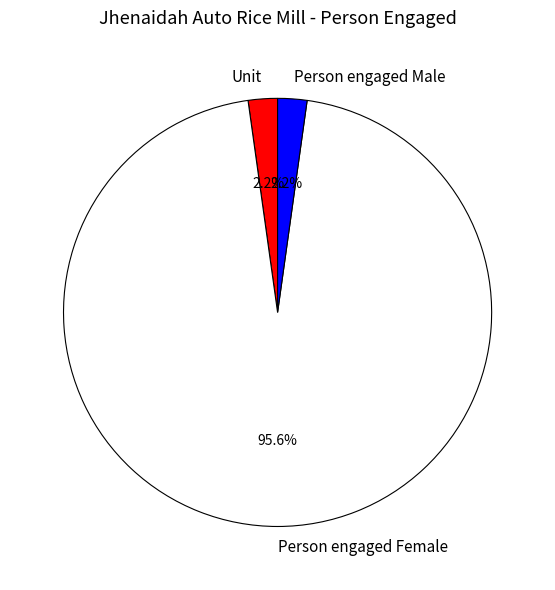

To the nearest percent, what is the difference between the Unit and Person engaged Female slice percentages?

93%